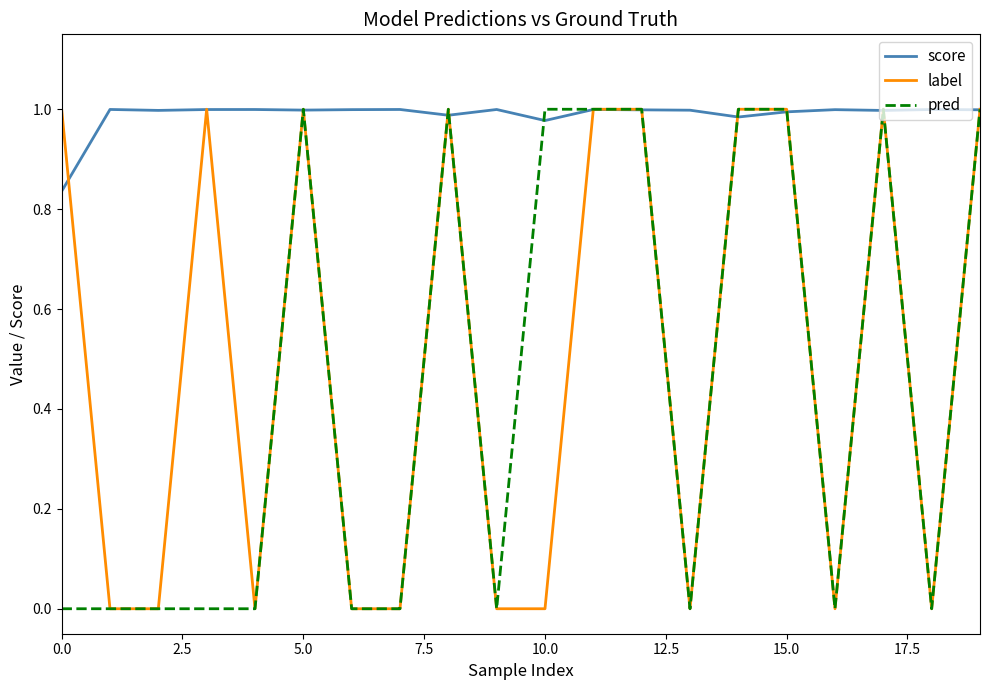

Which series has the largest total across all categories?

score